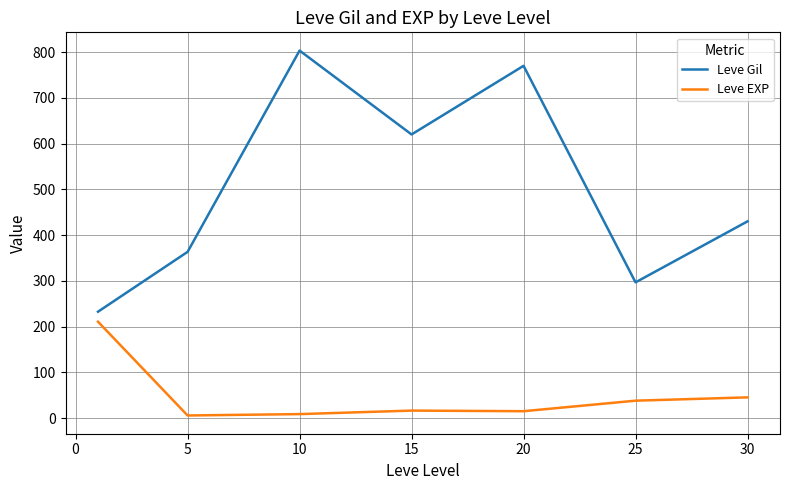

What is the maximum value for Leve EXP?

210.7